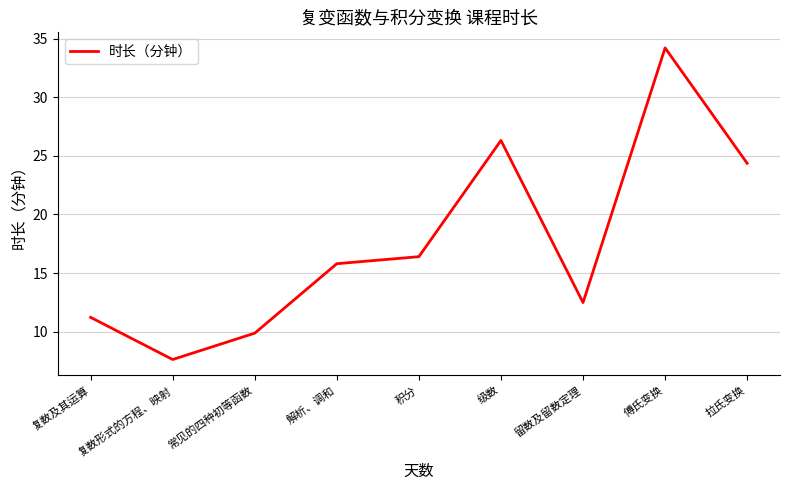

At which category does the data reach its first local valley?

复数形式的方程、映射